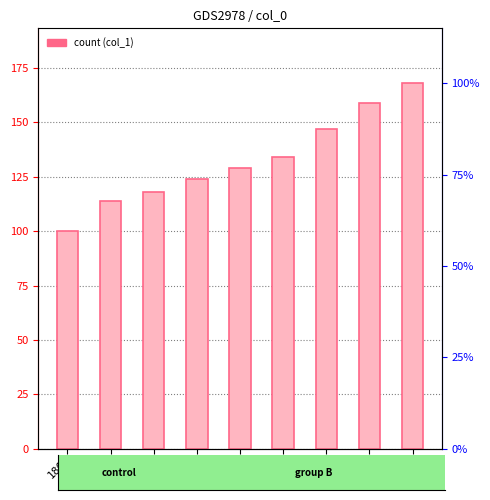

The value at 120 is 159. True or false?

True